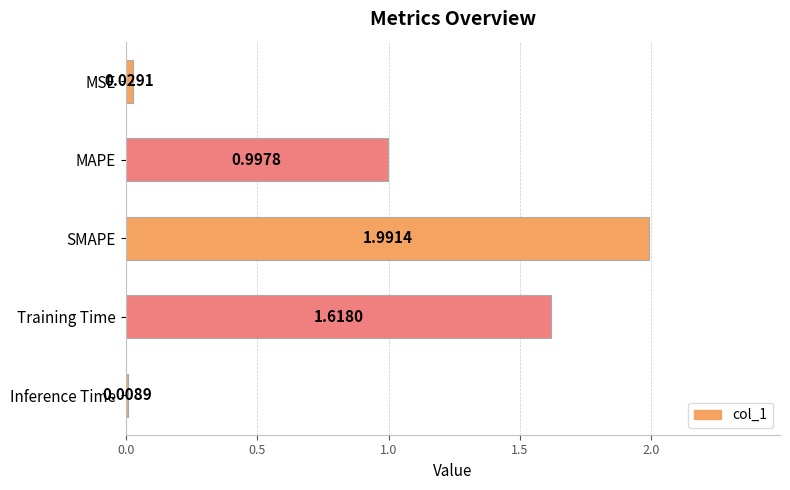

Which label corresponds to the largest value in the chart?

SMAPE